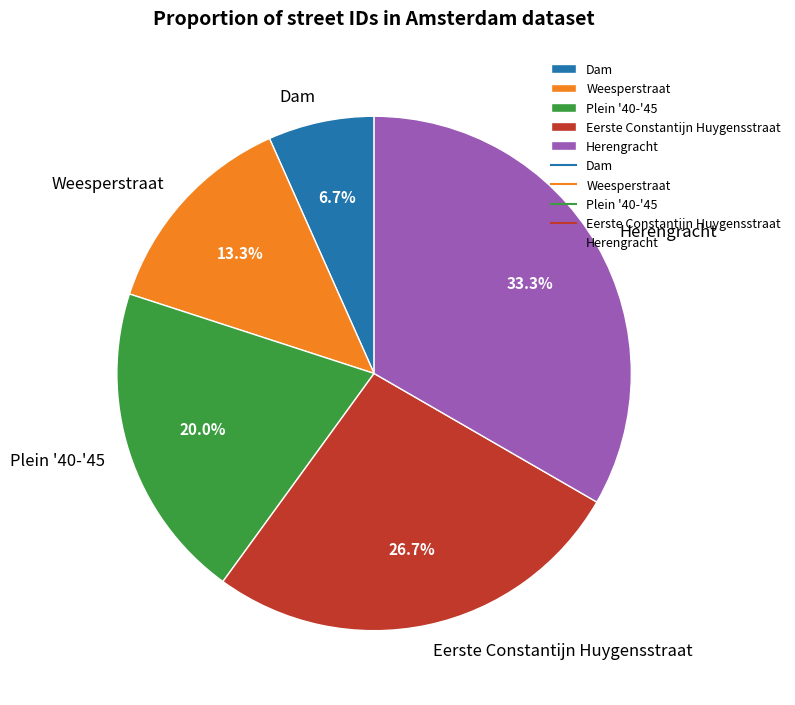

To the nearest percent, what percentage of the pie is Herengracht?

33%